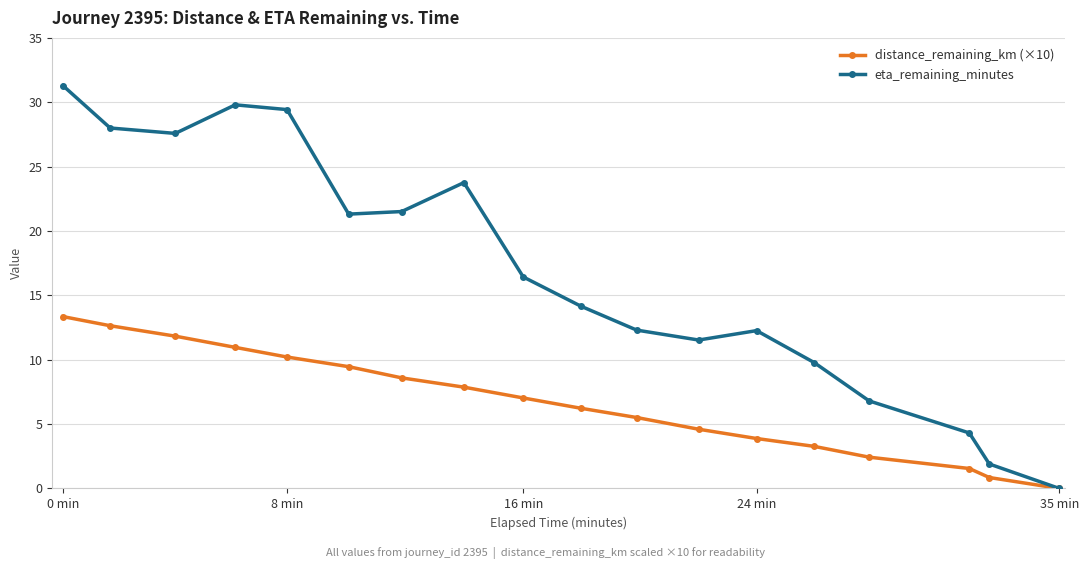

True or false: eta_remaining_minutes has more than 1 interior local peaks.

True